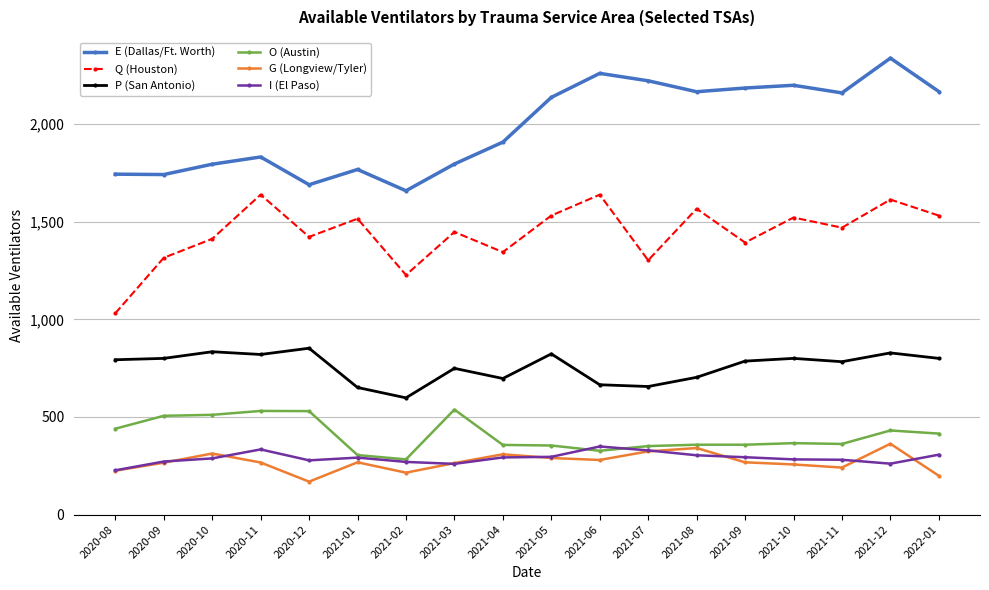

What is the highest value of the I (El Paso) series?

349